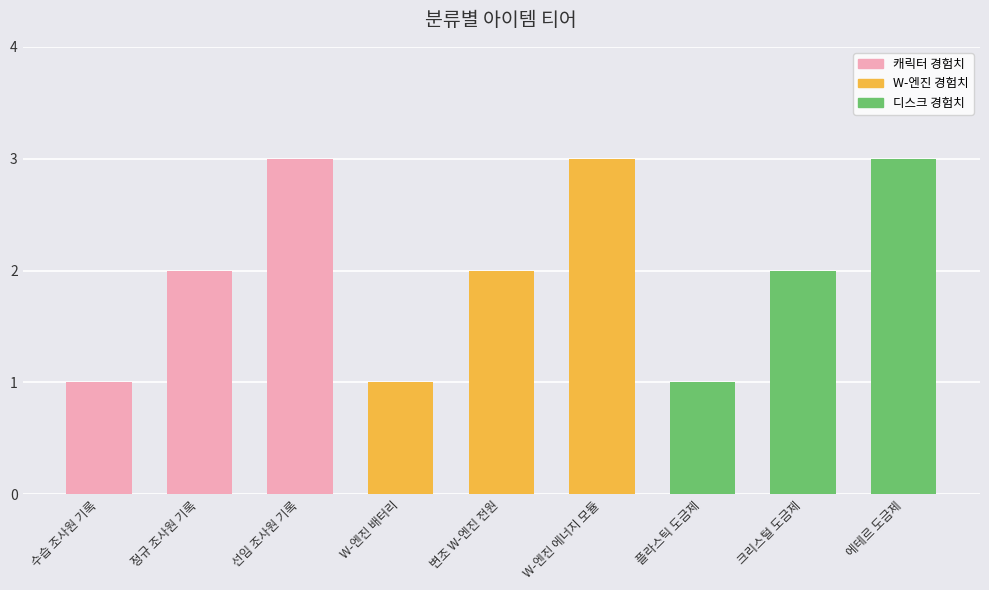

What is the label of the 1st bar from the right?

에테르 도금제